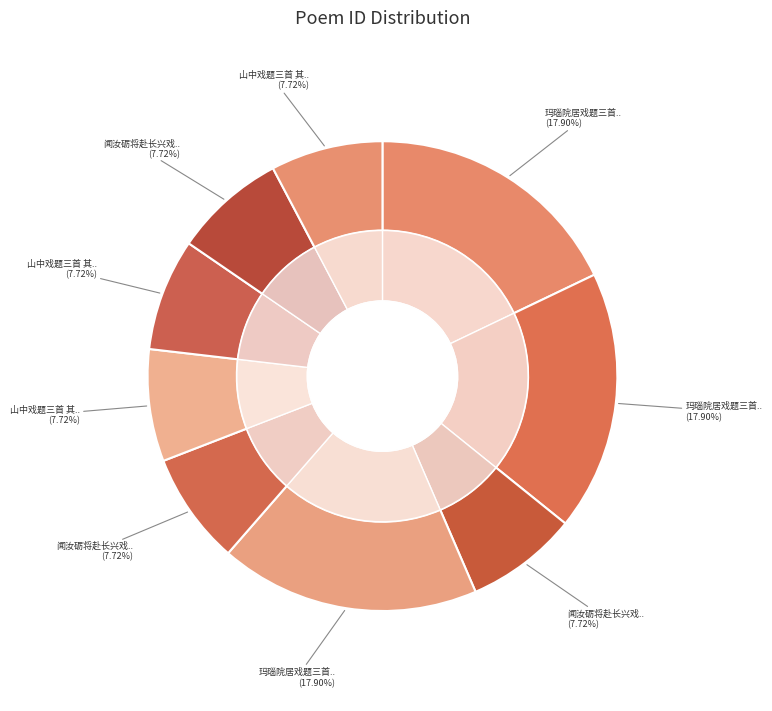

Which category has the smallest portion of the pie?

闻汝砺将赴长兴戏题三首 其一